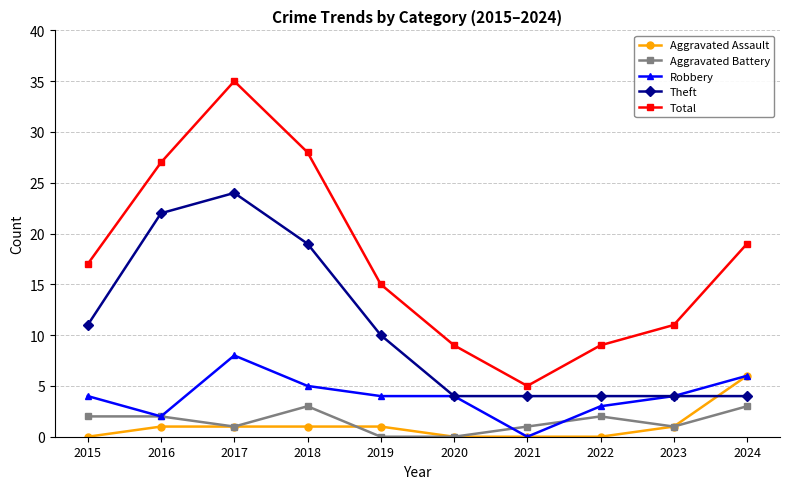

What is the difference between the highest and lowest values at 2019?

15